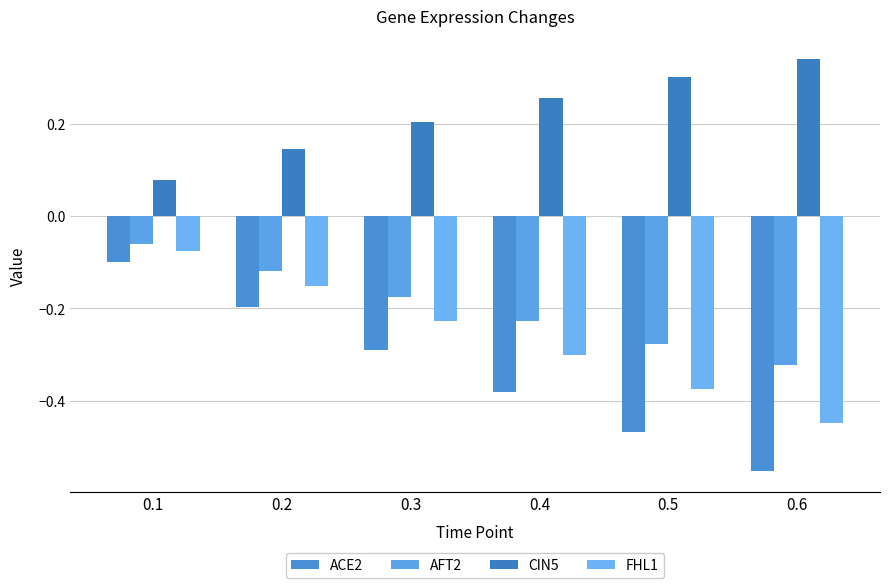

Rank the series at 0.4 from highest to lowest value.

CIN5, AFT2, FHL1, ACE2